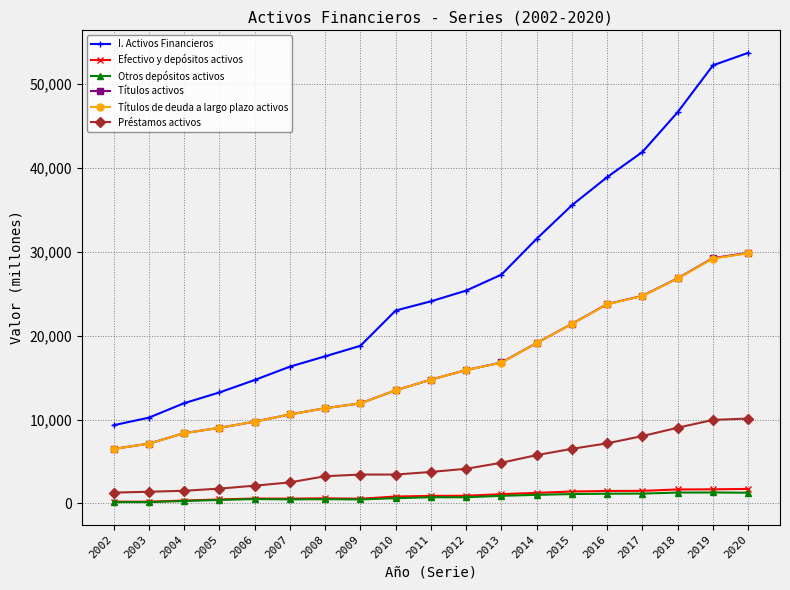

What is the difference between the maximum and second lowest values in the Otros depósitos activos series?

1143